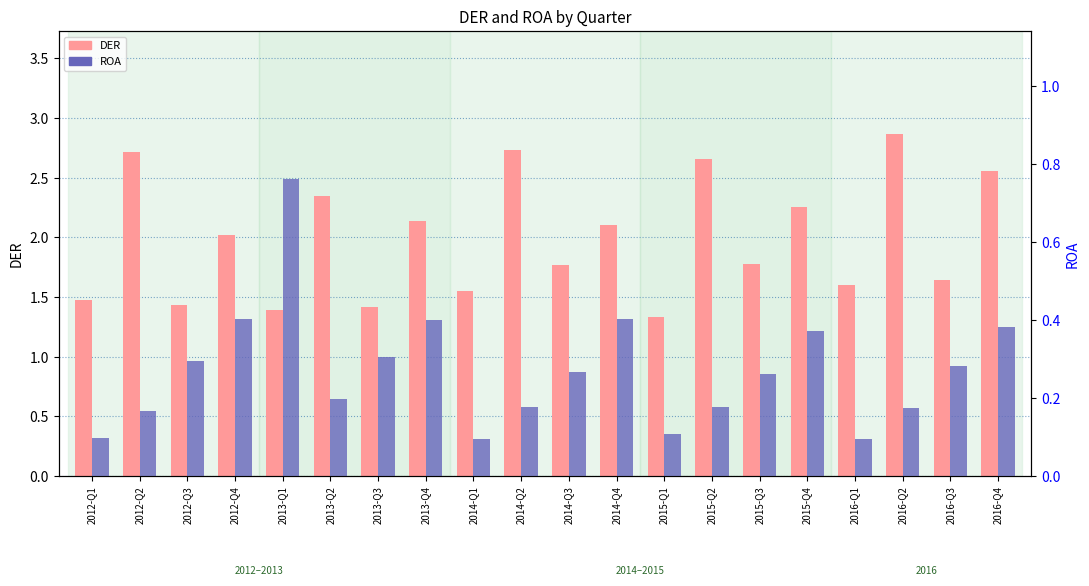

Rank the series at 2015-Q3 from lowest to highest value.

ROA, DER